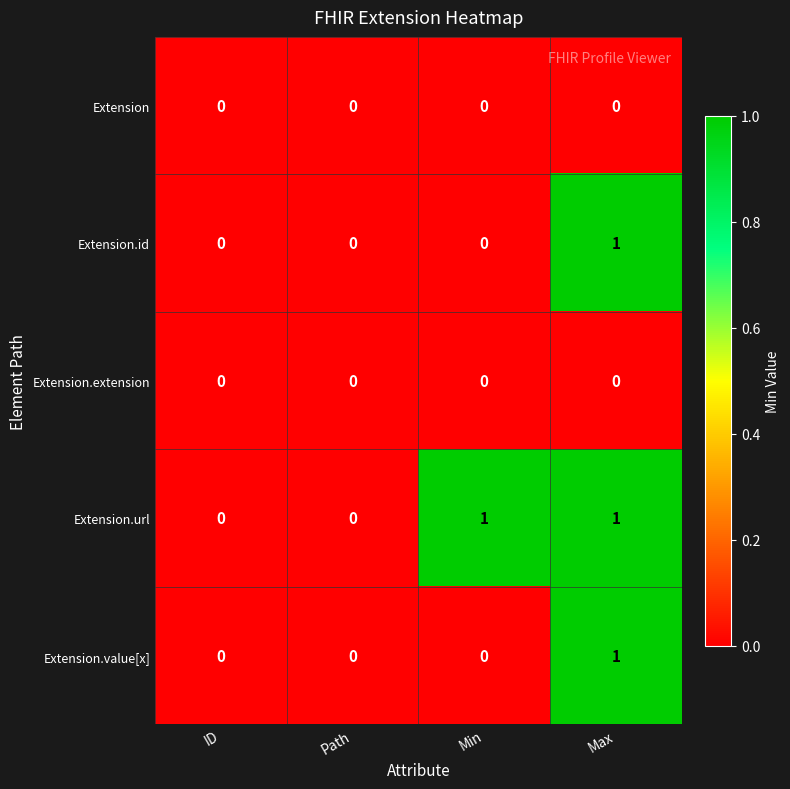

Between Path and Min, which series saw the biggest shift?

Extension.url